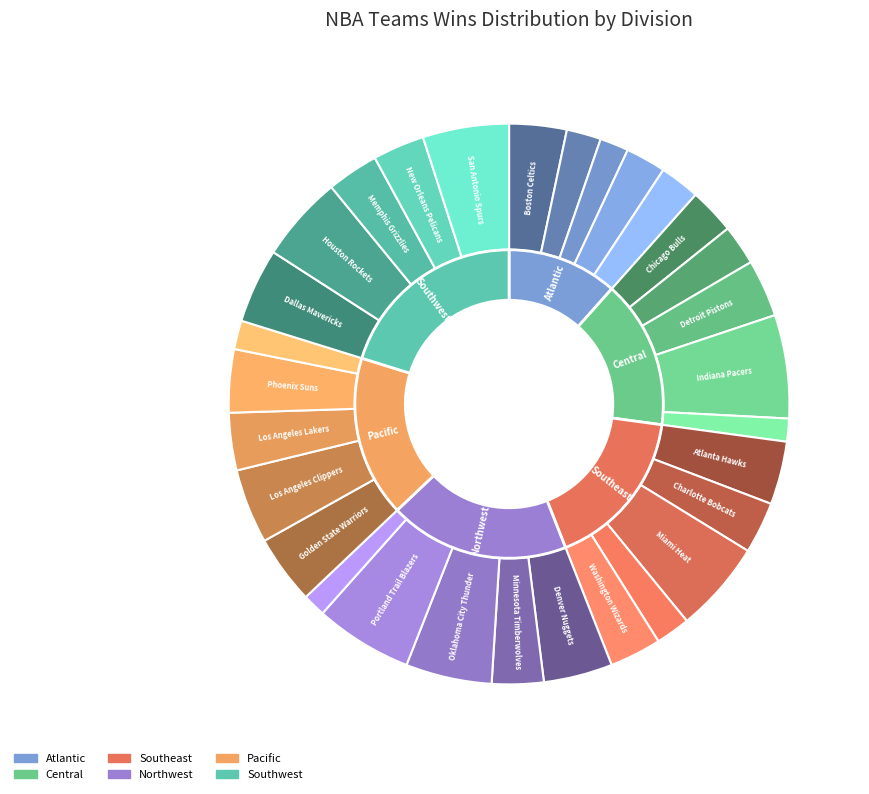

What percentage is NOT represented by Miami Heat?

94.7%